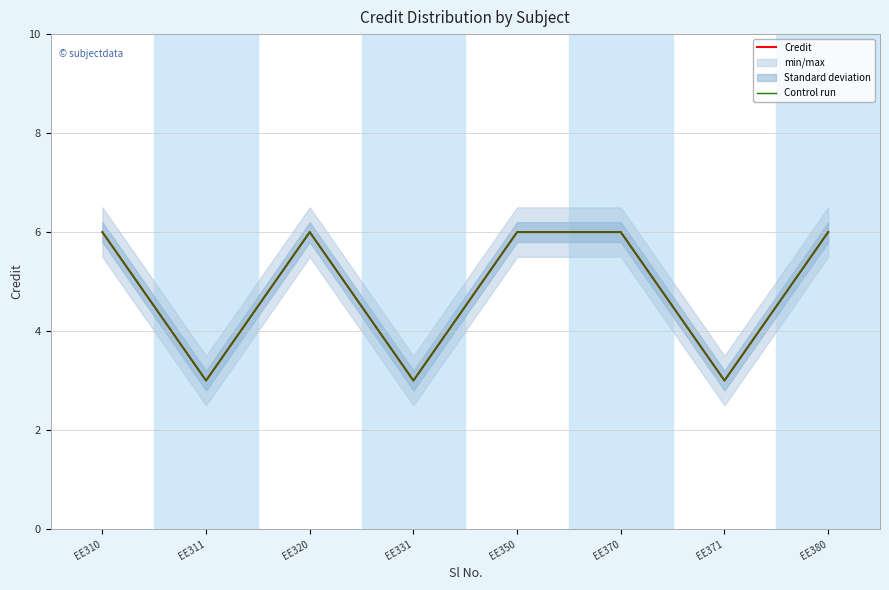

True or false: Credit and Control run cross at least once.

False